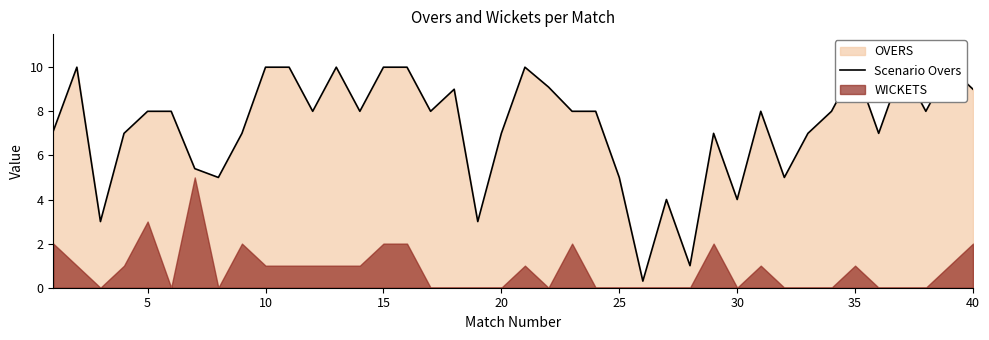

At which category does the data reach its first local peak?

5